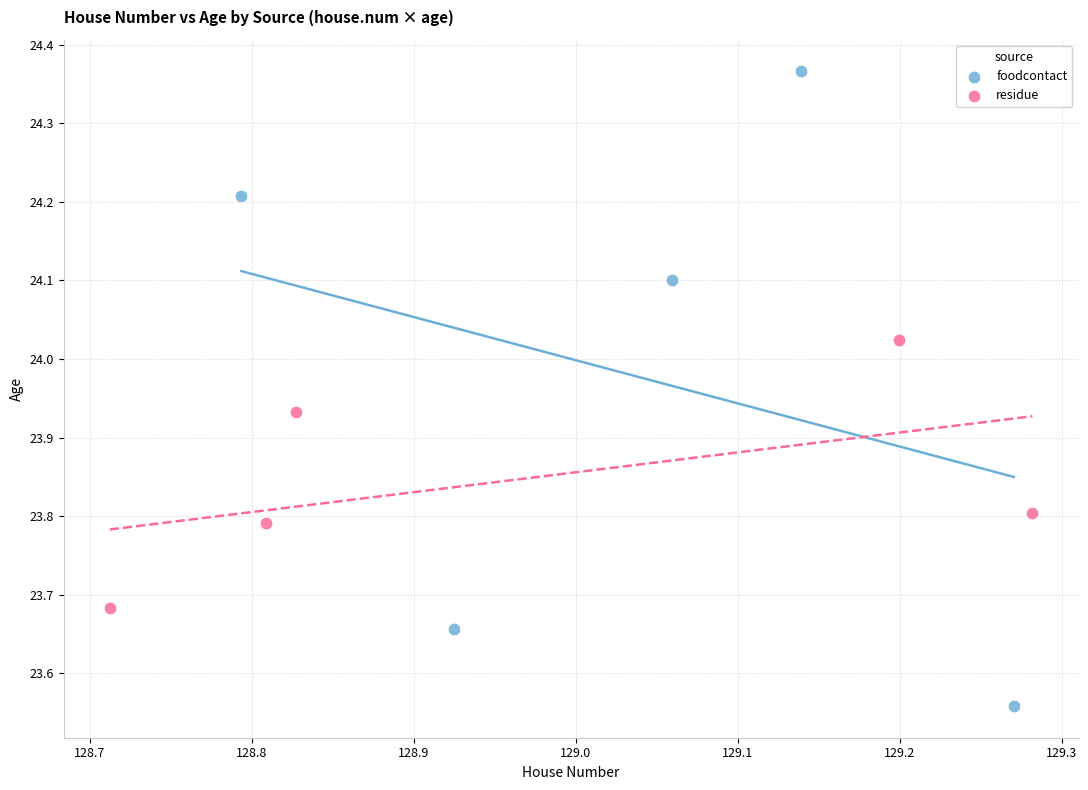

Which series contains the highest Y value?

foodcontact